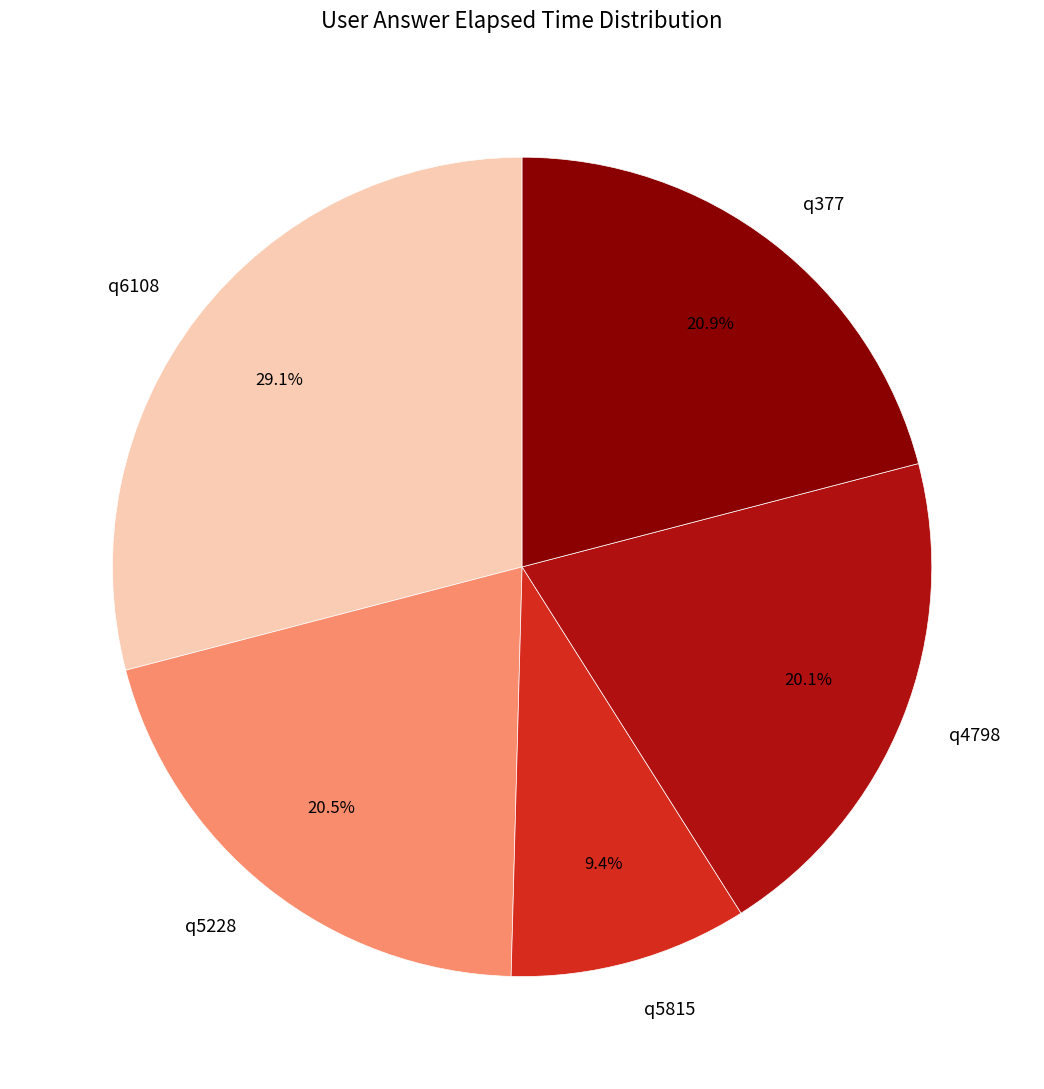

Which has a higher value, q6108 or q5228?

q6108